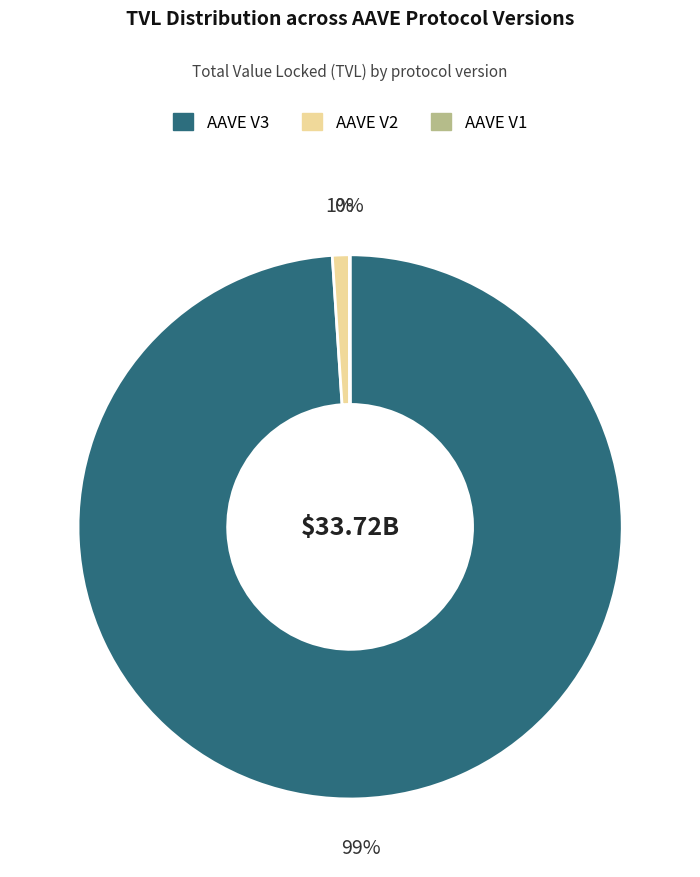

Does any single category account for the majority?

Yes